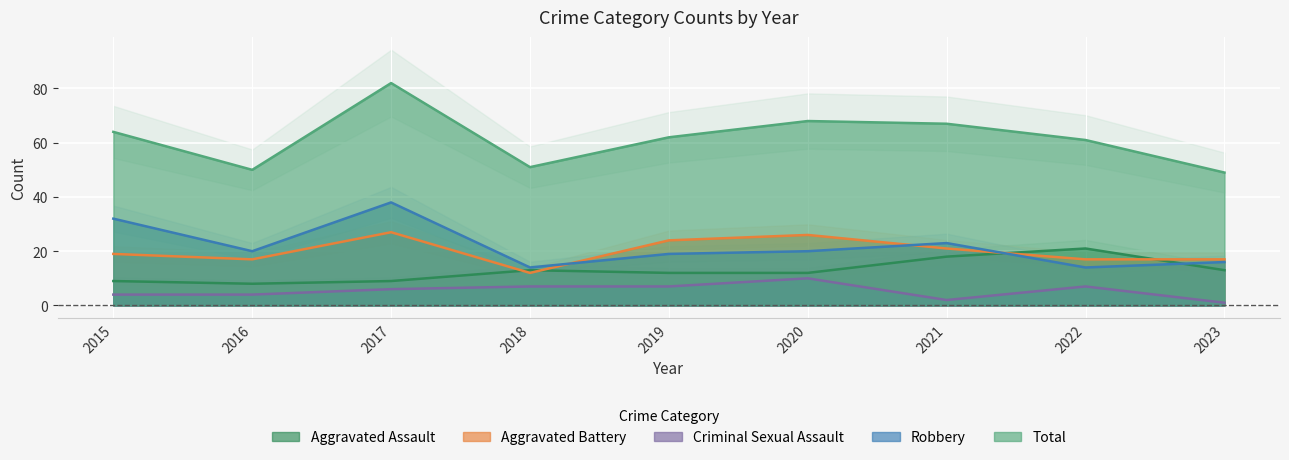

What is the total value across all series at 2020?

136